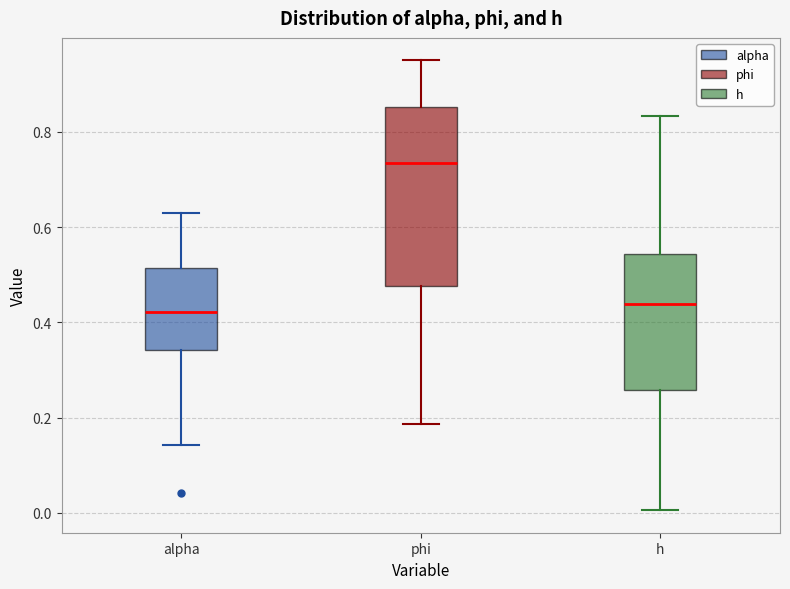

Reading left to right, transcribe this box plot: for each box, give where its median line is, the range the box spans, and where its two whiskers end, as read against the y-axis. The values are not printed on the chart, so give them approximately, as read against the axis.

alpha: median 0.42, box 0.34 to 0.52, whiskers 0.14 to 0.62
phi: median 0.74, box 0.48 to 0.86, whiskers 0.18 to 0.94
h: median 0.44, box 0.26 to 0.54, whiskers 0.00 to 0.84